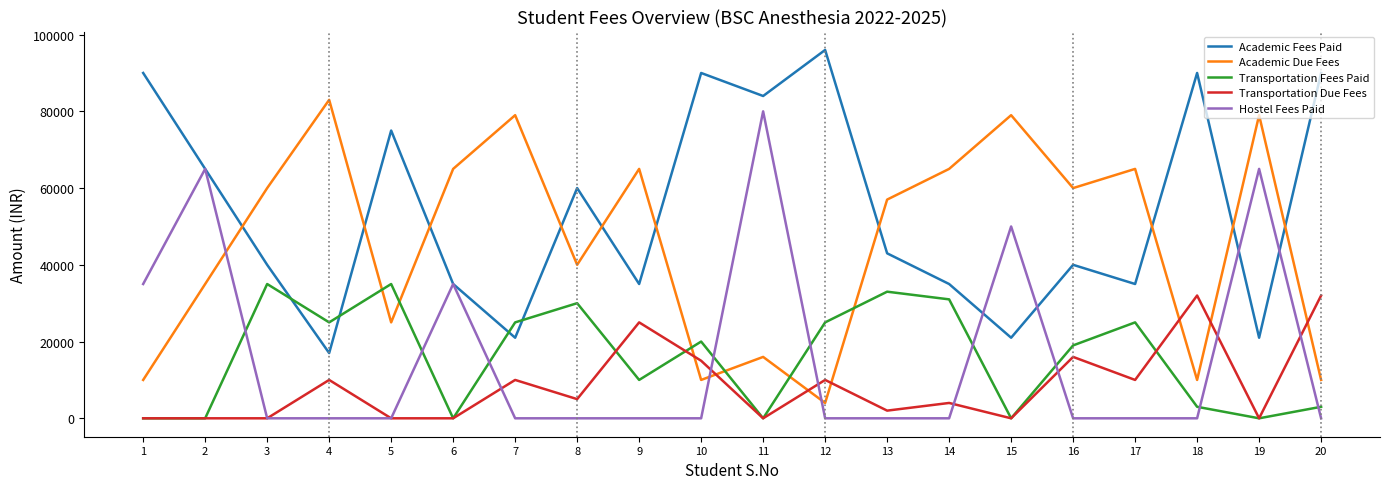

At which category does Transportation Fees Paid reach its first local peak?

3